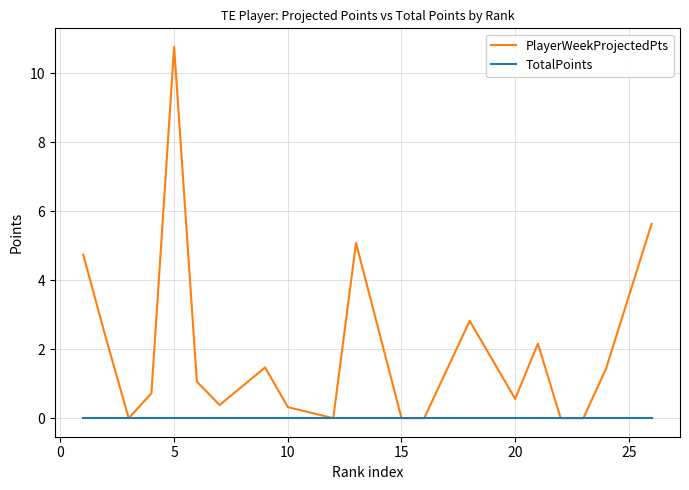

Which series has the widest spread of values?

PlayerWeekProjectedPts